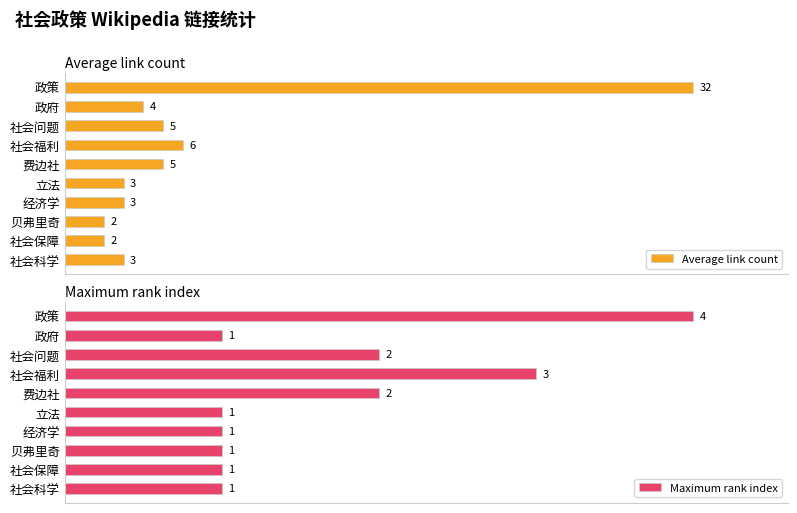

What is the smallest value displayed?

1